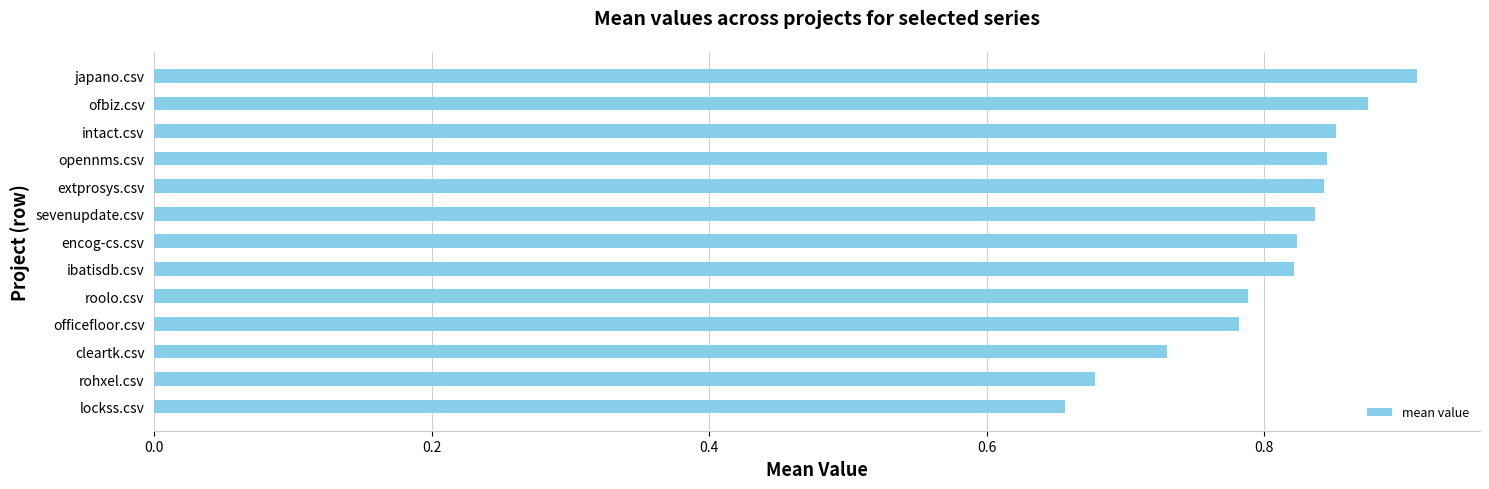

What is the difference between the maximum and minimum values?

0.3